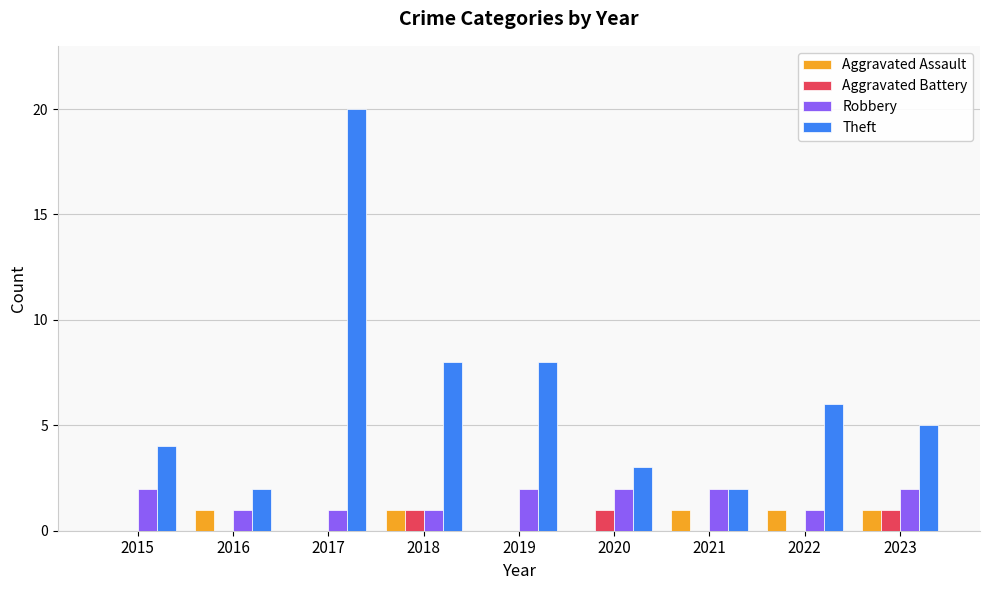

What is the average value of the Aggravated Assault series?

1